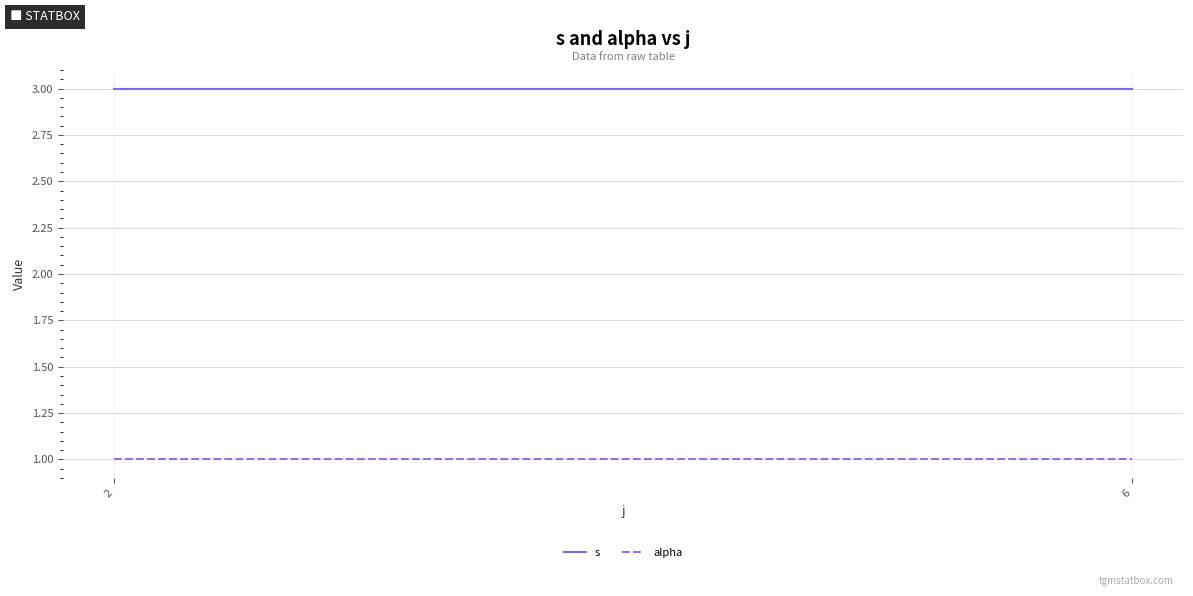

What value does the s series have at 6?

3